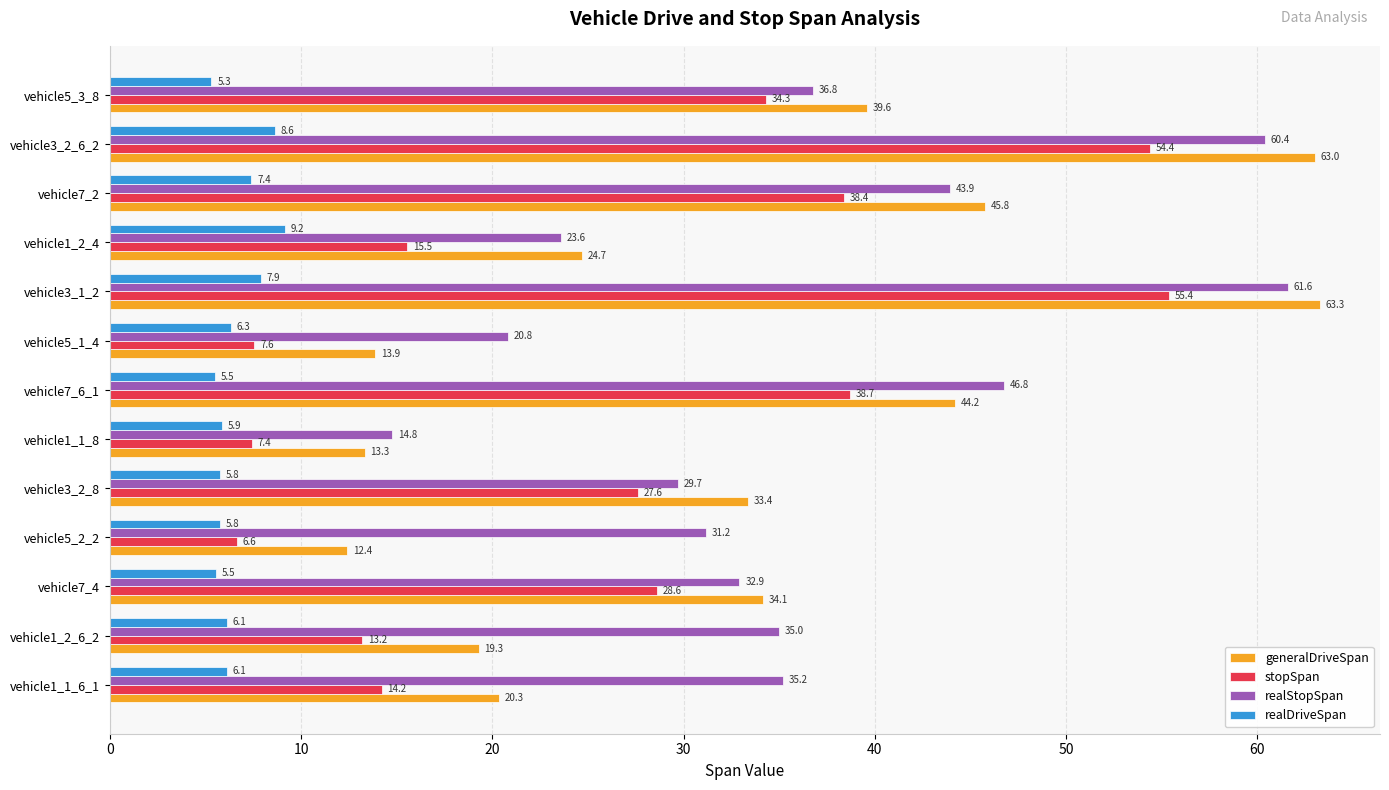

True or false: stopSpan has a value of 34.3 at vehicle5_3_8.

True